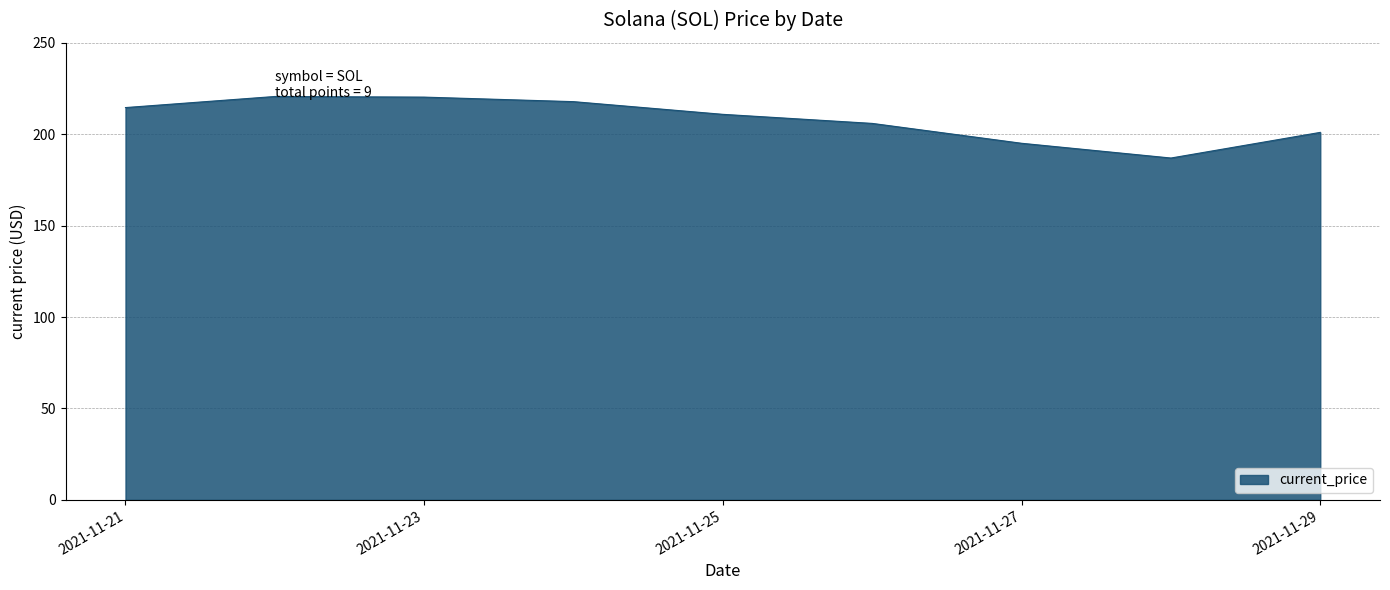

What is the average value?

208.1